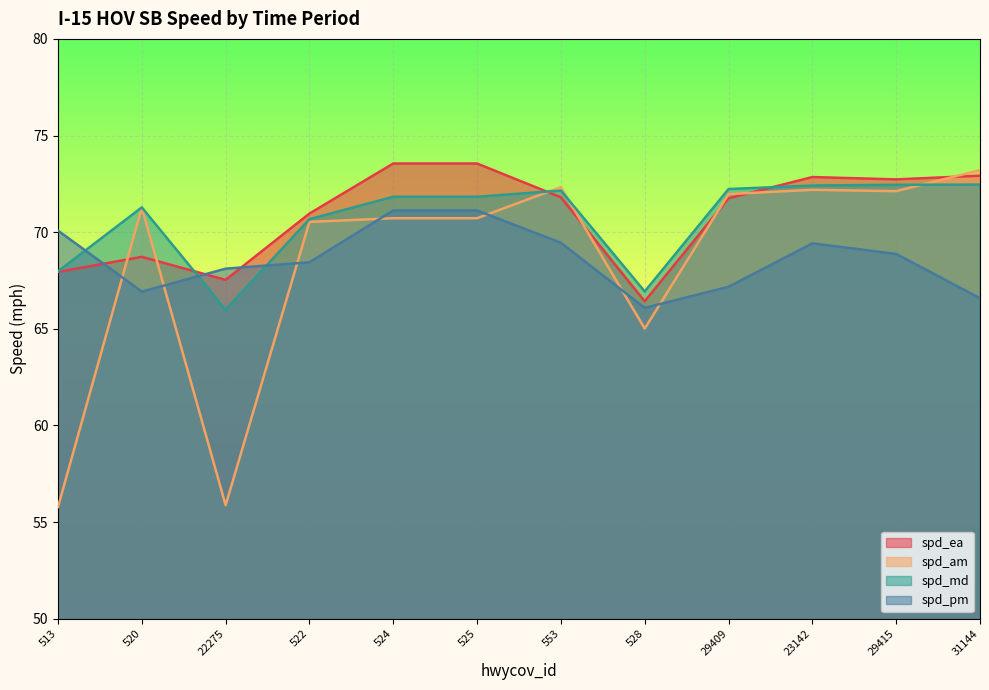

What is the total value across all series at 520?

278.2